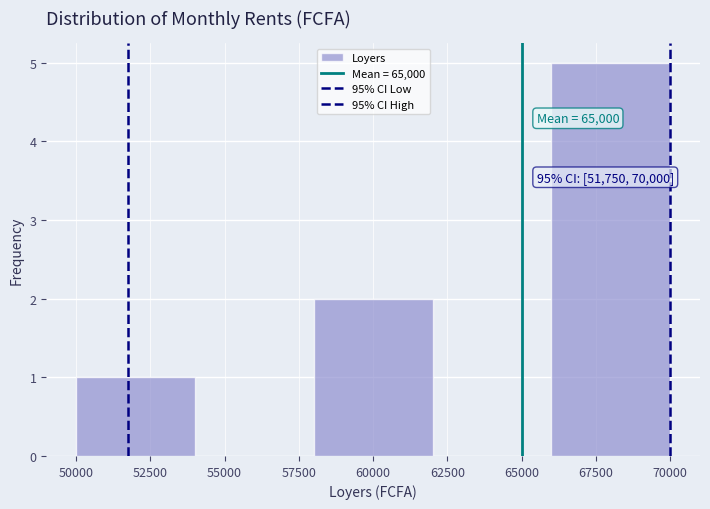

Which range on the x-axis has the tallest bar?

66000 to 70000